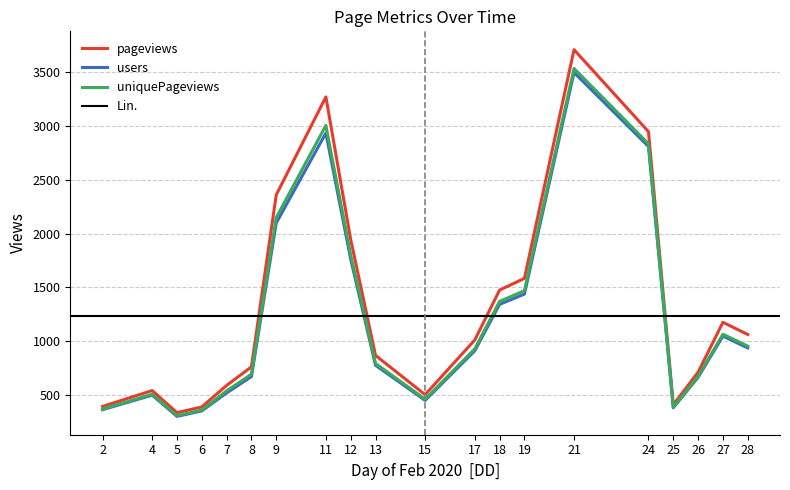

Rank the series at 18 from highest to lowest value.

pageviews, uniquePageviews, users